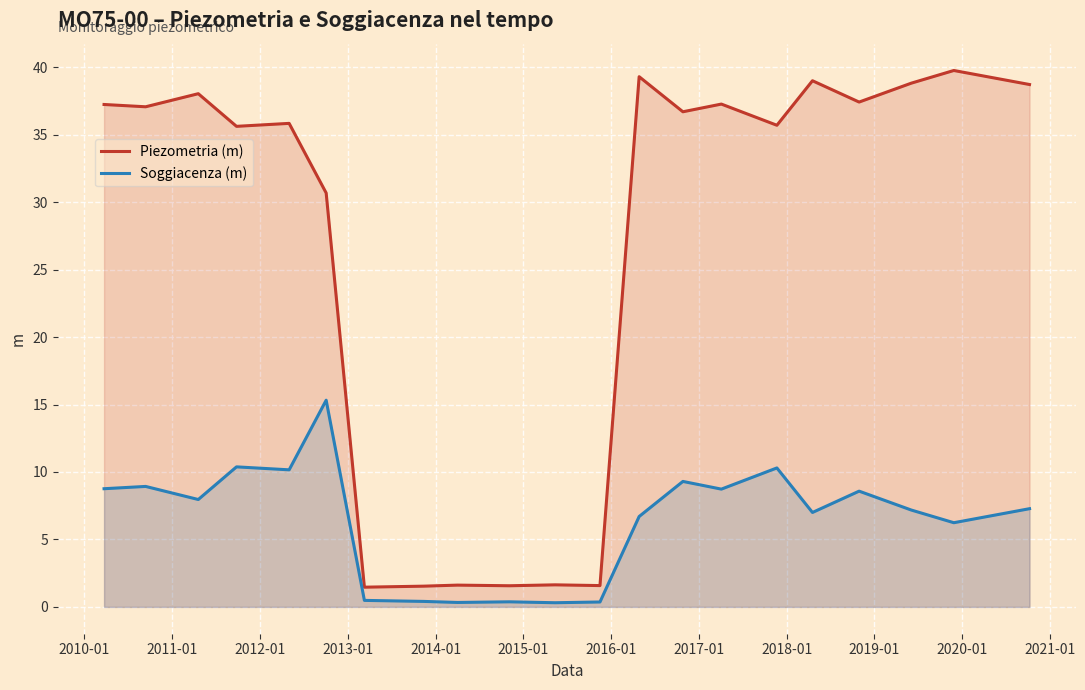

How many categories are shown in the chart?

21